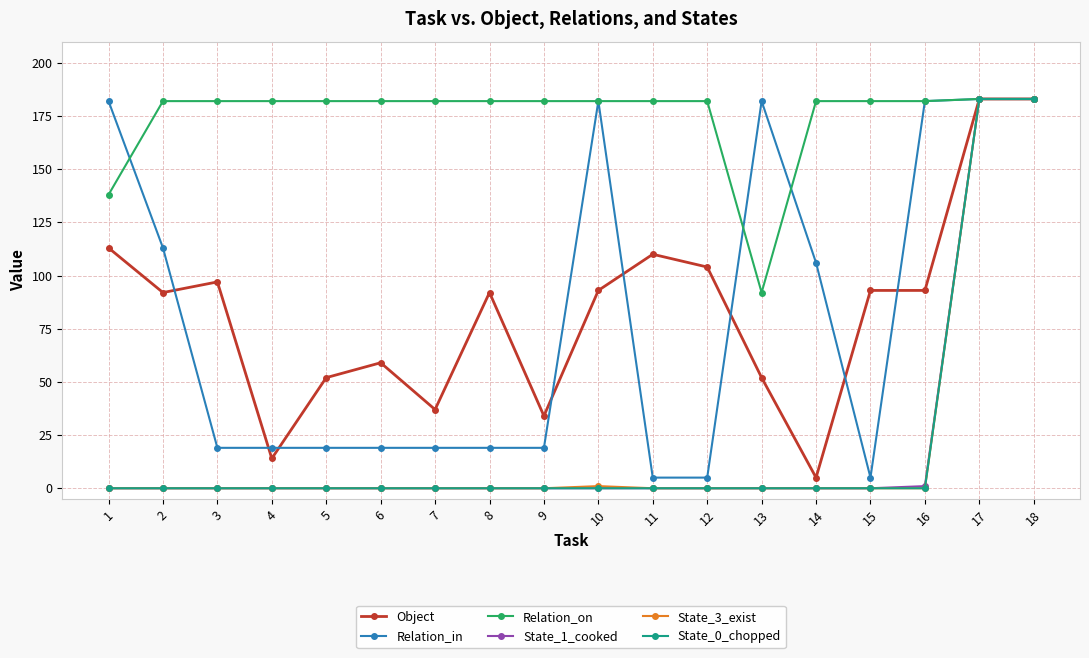

Where does the Relation_in series first go above 19?

1